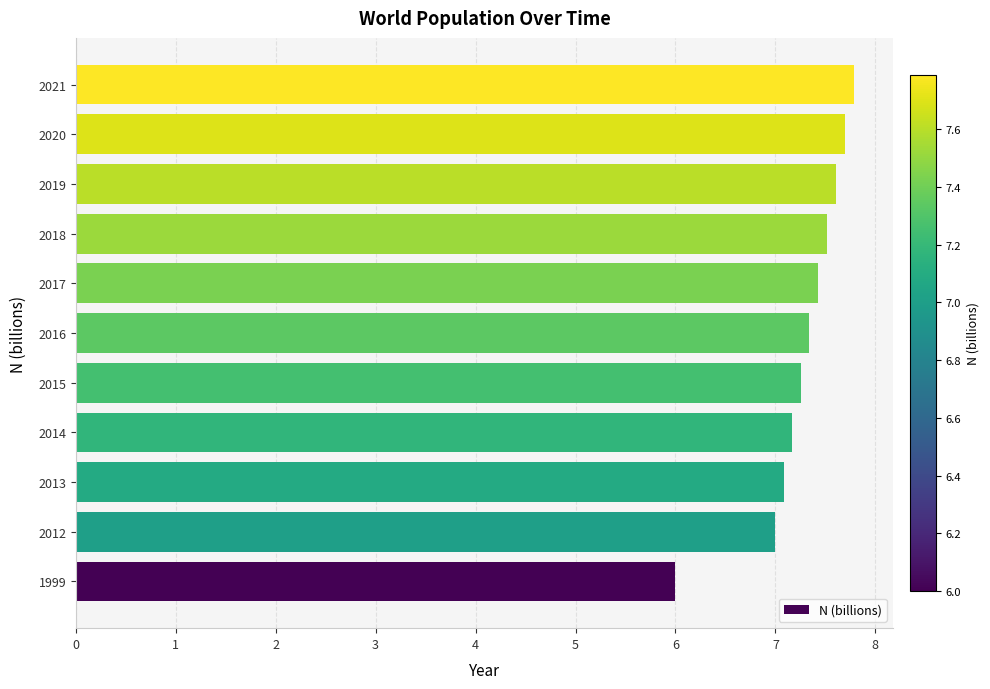

What value does the data have at 1999?

6.0